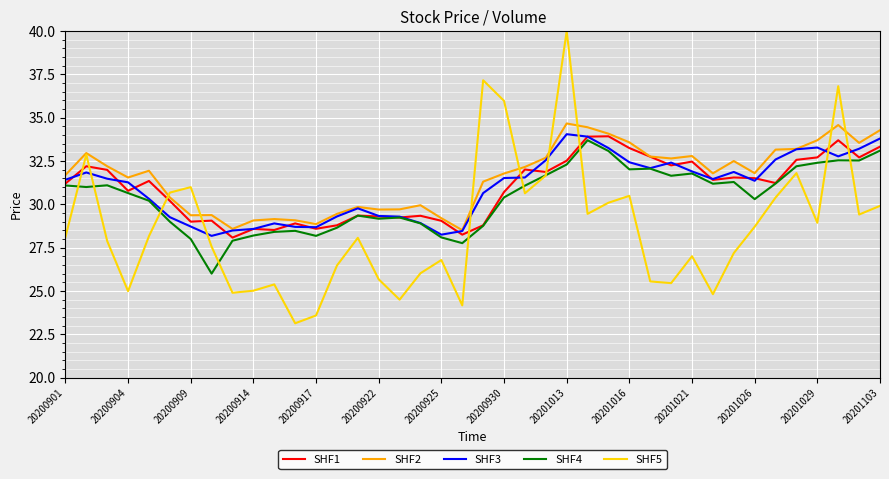

What are all the series names shown in the legend?

SHF1, SHF2, SHF3, SHF4, SHF5